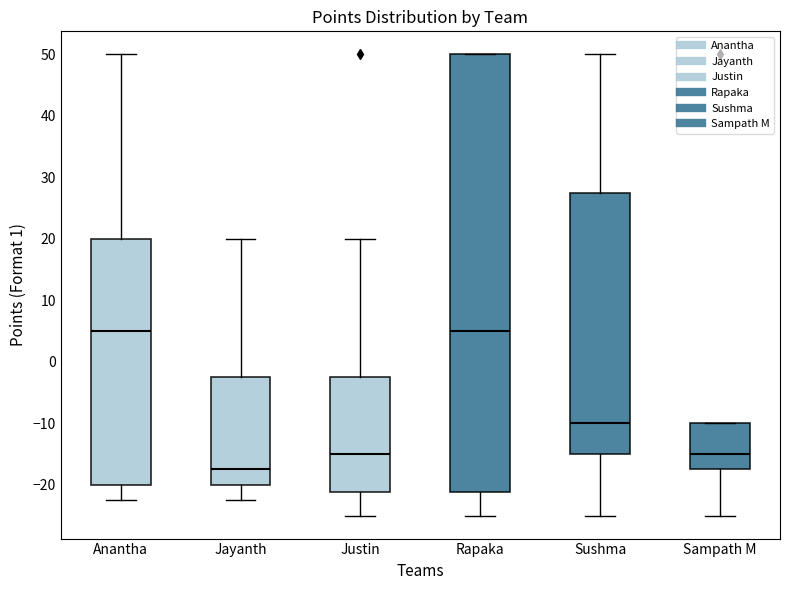

Reading left to right, transcribe this box plot: for each box, give where its median line is, the range the box spans, and where its two whiskers end, as read against the y-axis. The values are not printed on the chart, so give them approximately, as read against the axis.

Anantha: median 5, box -20 to 20, whiskers -22 to 50
Jayanth: median -17, box -20 to -2, whiskers -22 to 20
Justin: median -15, box -21 to -2, whiskers -25 to 20
Rapaka: median 5, box -21 to 50, whiskers -25 to 50
Sushma: median -10, box -15 to 28, whiskers -25 to 50
Sampath M: median -15, box -17 to -10, whiskers -25 to -10